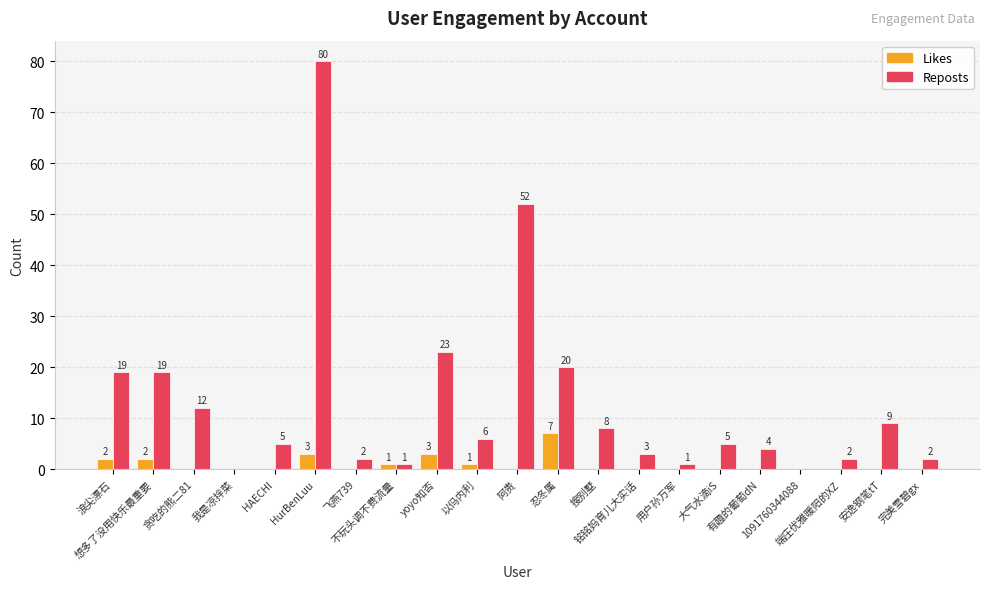

Reading right to left, what are all the values shown in this chart?

Likes: 0	0	0	0	0	0	0	0	0	7	0	1	3	1	0	3	0	0	0	2	2
Reposts: 2	9	2	0	4	5	1	3	8	20	52	6	23	1	2	80	5	0	12	19	19